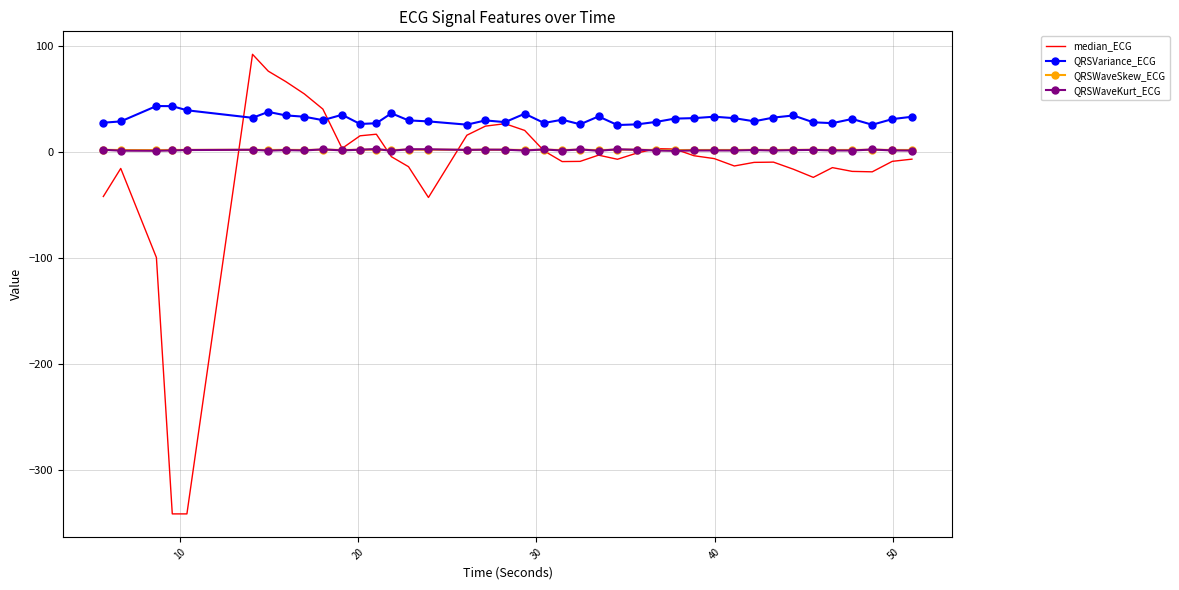

How many intersections are there between median_ECG and QRSWaveKurt_ECG?

6